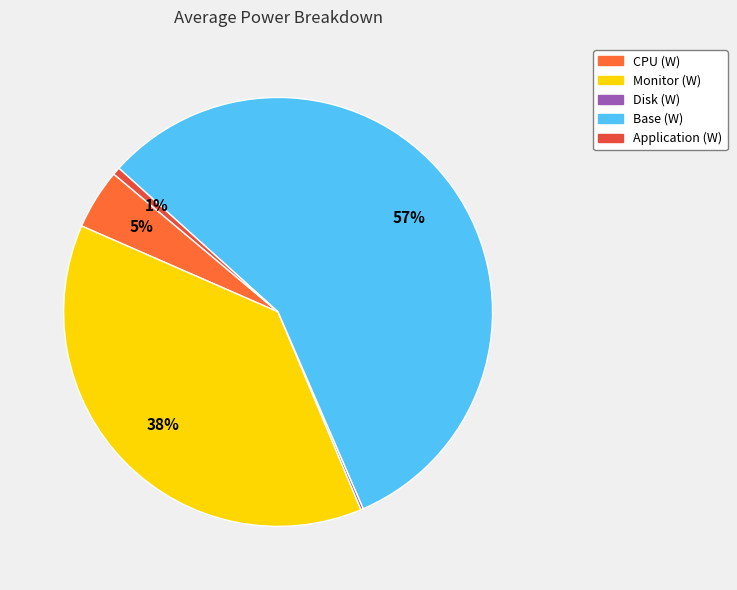

Is the sum of Disk (W) and CPU (W) greater than half?

No